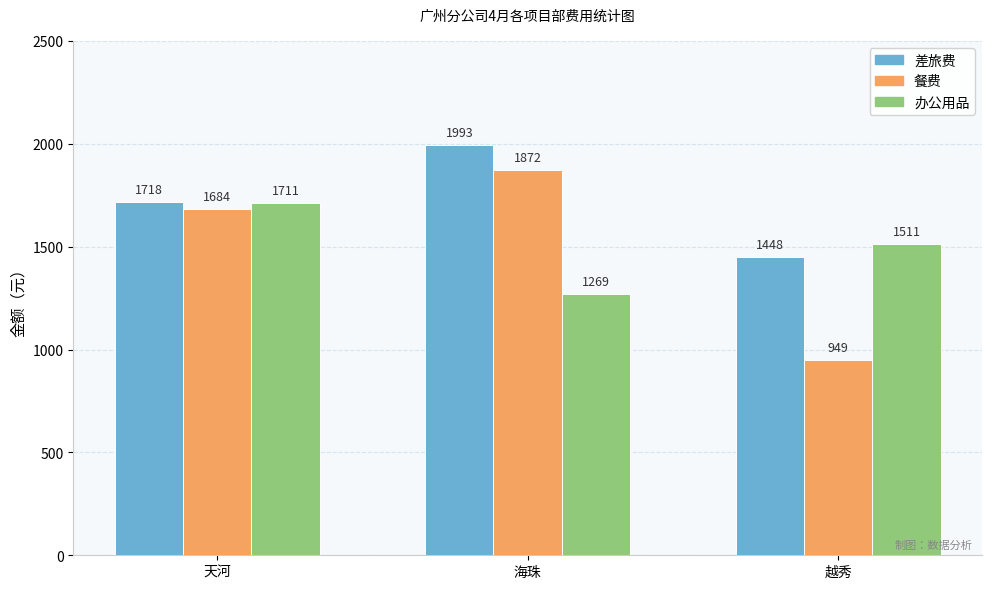

What is the label of the 2nd bar from the right?

海珠